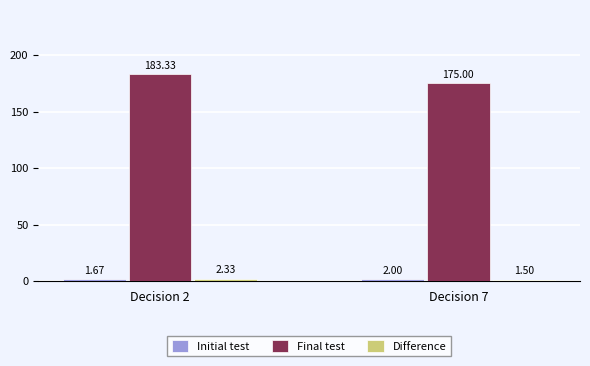

What is the greatest value displayed?

183.3